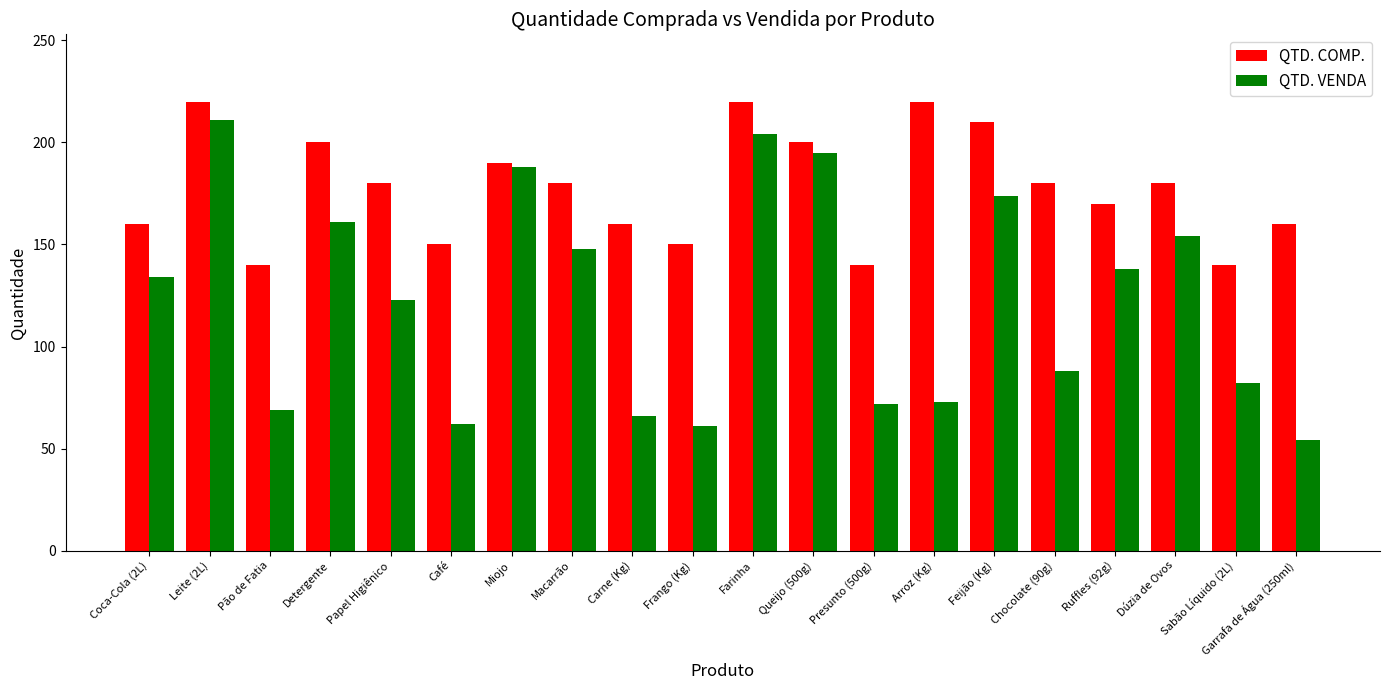

What is the greatest value displayed?

220